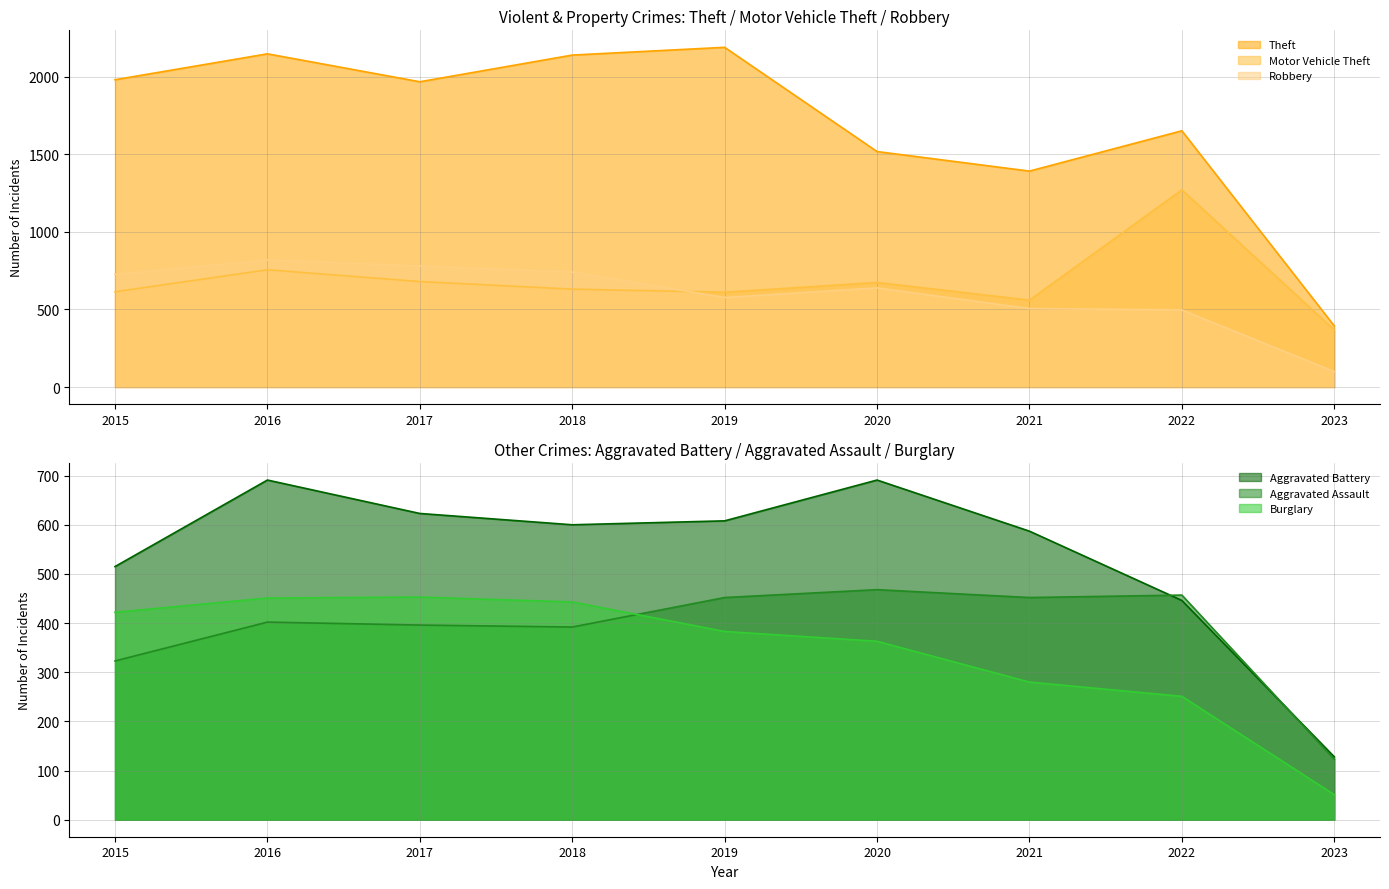

What is the highest value of the Aggravated Assault series?

468